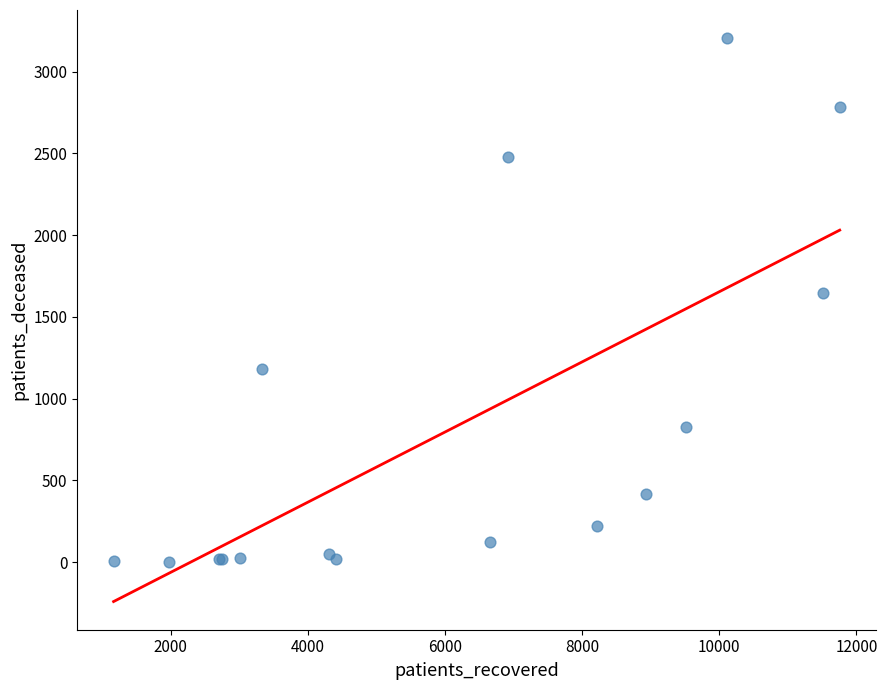

What Y value in the scatter plot is closest to 1604?

1649